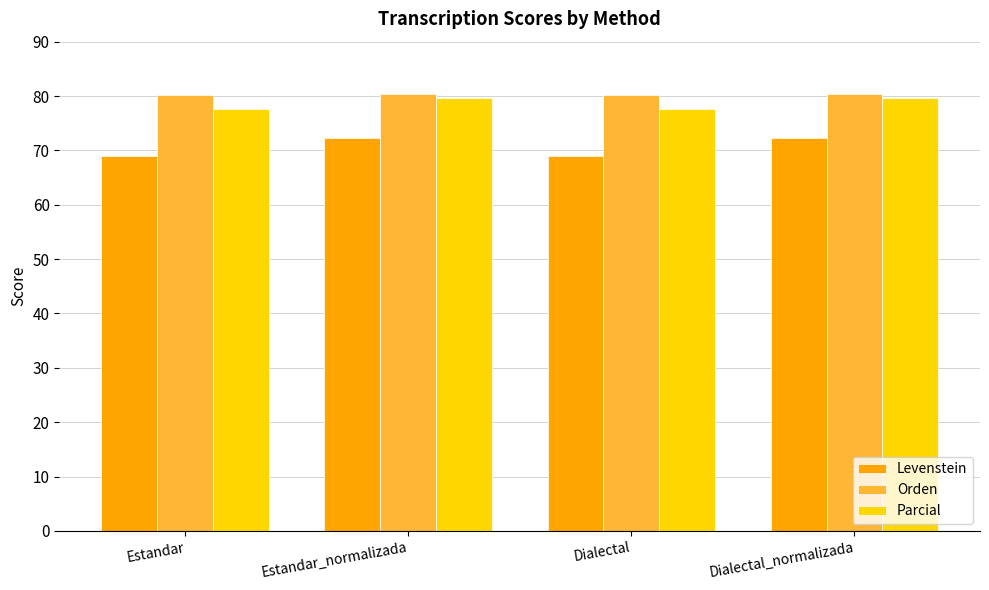

What is the label of the 3rd bar from the left?

Dialectal